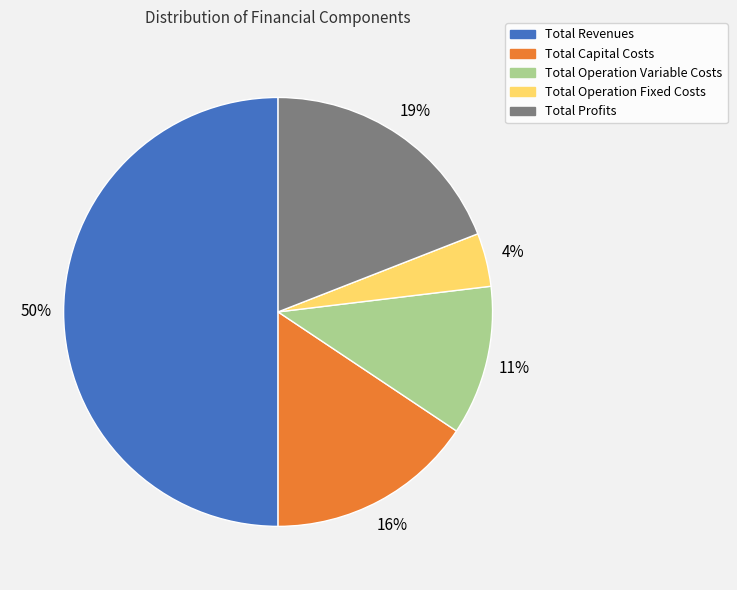

Which has a higher value, Total Operation Fixed Costs or Total Revenues?

Total Revenues